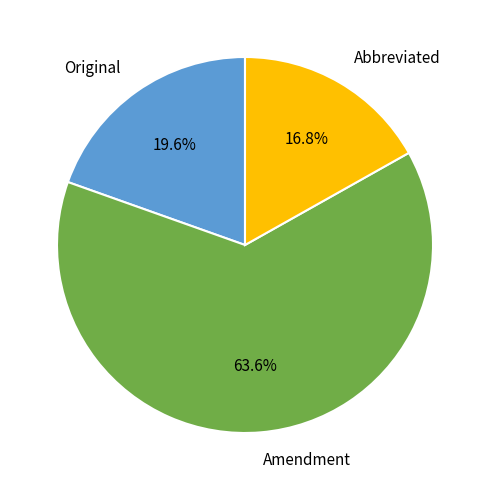

Is Abbreviated the majority of the pie?

No